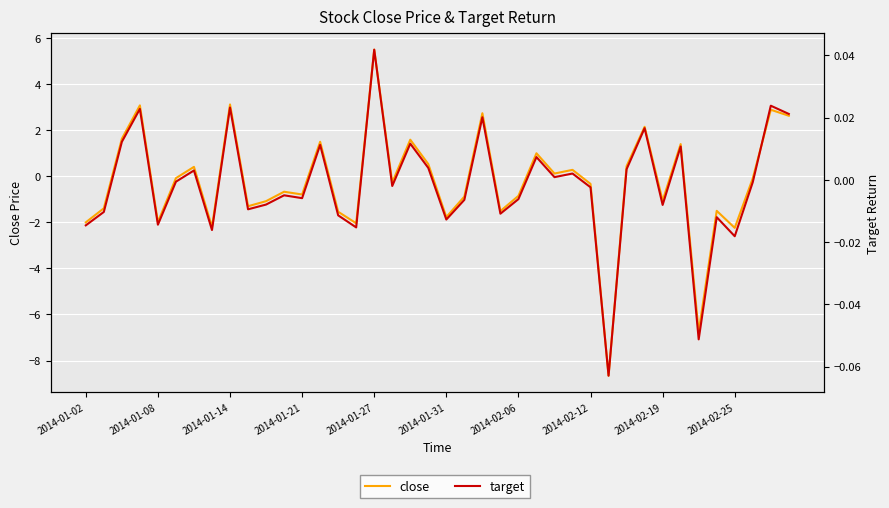

What is the spread (max minus min) of values at 2014-01-27?

5.5